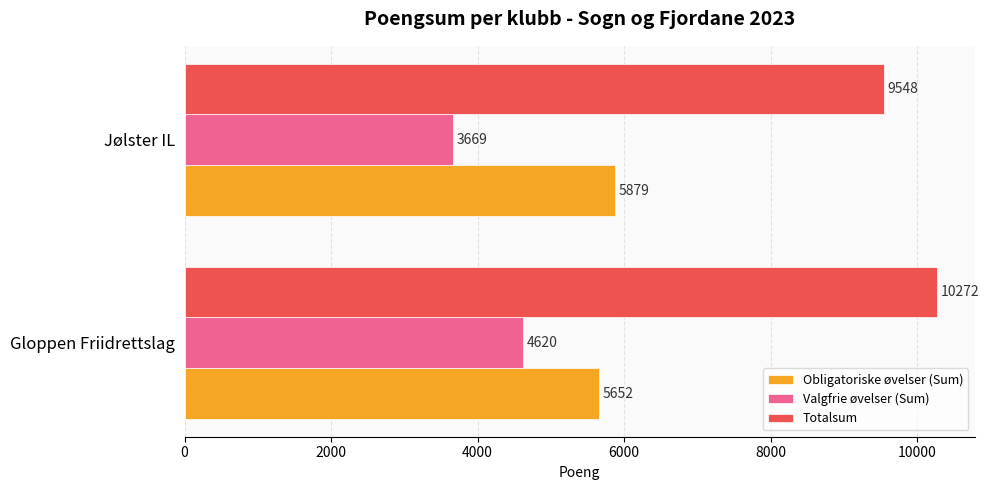

What is the maximum value for Totalsum?

10272